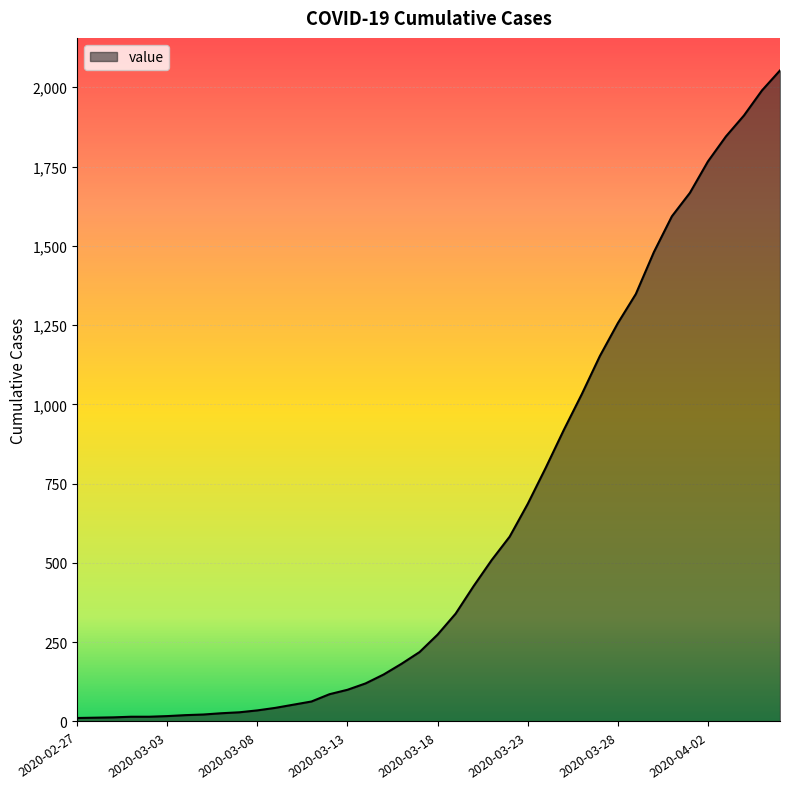

What is the maximum value shown in the chart?

2053